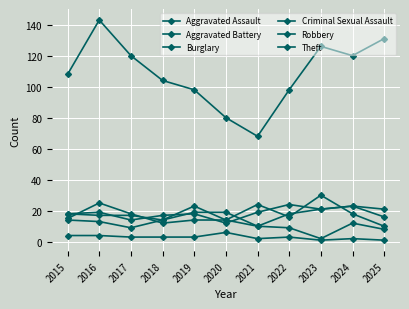

What is the value of the Criminal Sexual Assault point at the 10th from the left?

2